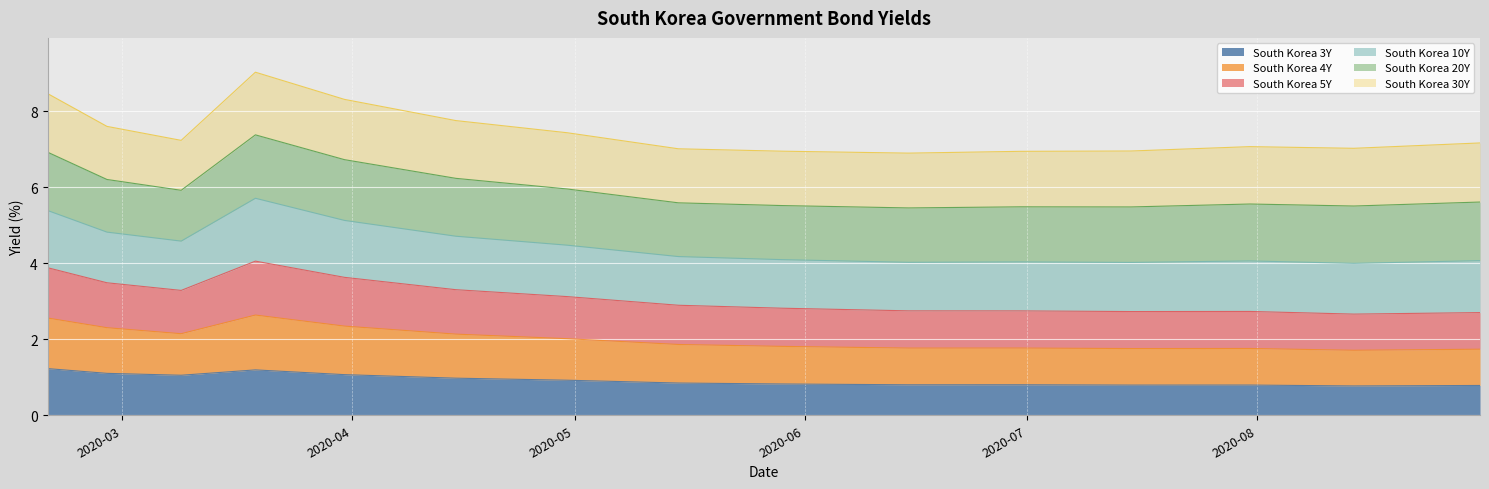

What is the lowest value of the South Korea 3Y series?

0.8